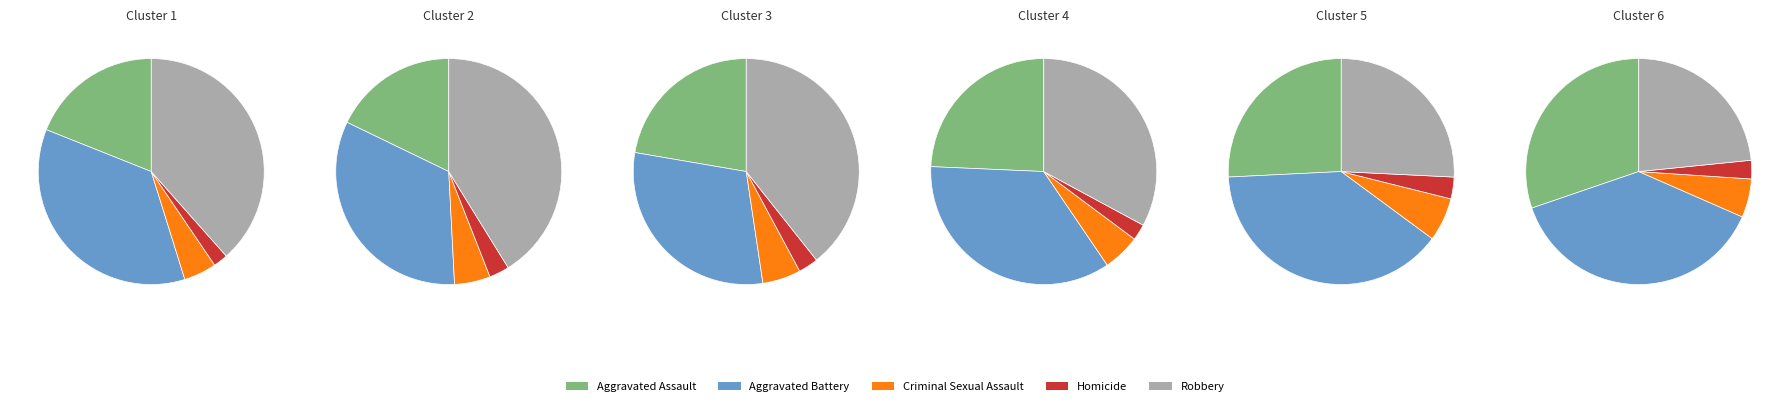

What percentage is NOT represented by 1?

93.5%